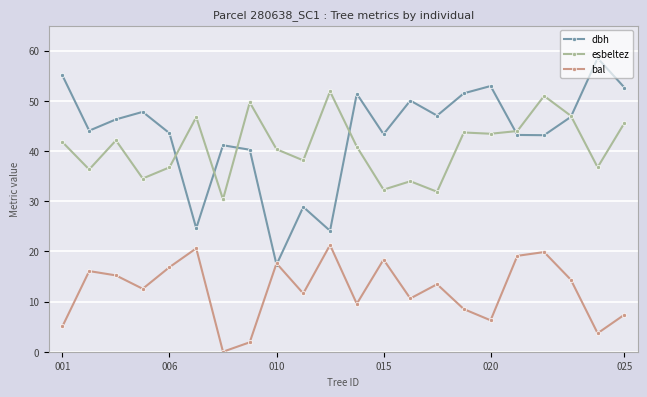

Rank the series by their maximum value, from highest to lowest.

dbh, esbeltez, bal